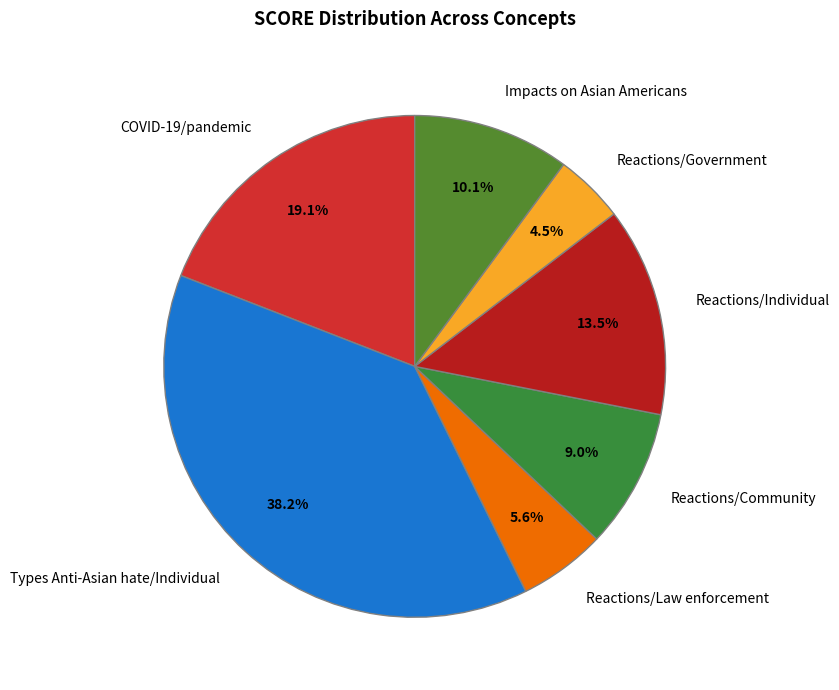

Does COVID-19/pandemic represent more than half of the total?

No